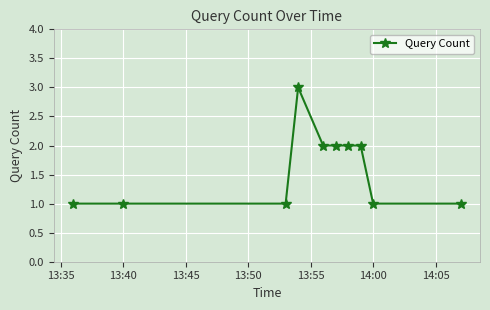

Reading left to right, transcribe all the data shown in this chart.

1	1	1	3	2	2	2	2	1	1